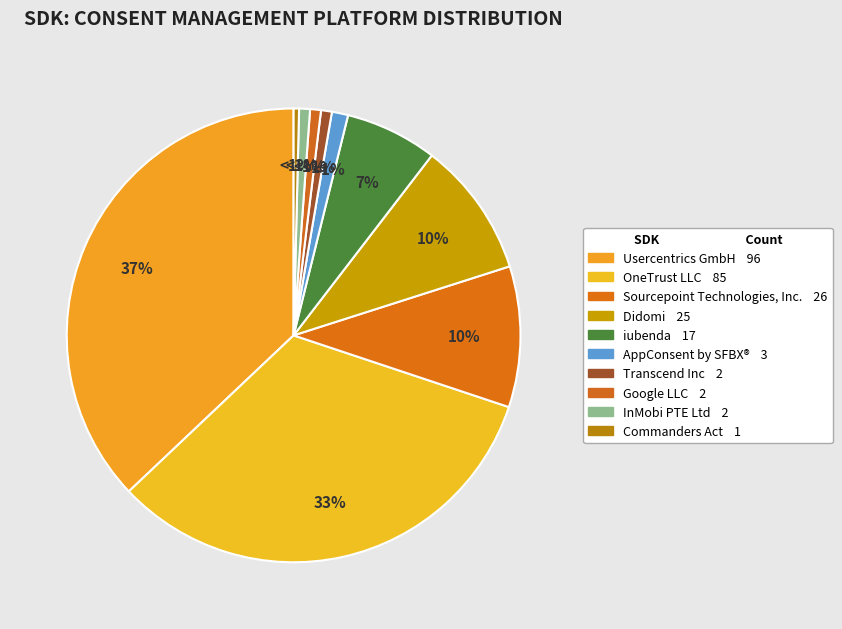

What is the ratio of the value at Didomi to the value at Commanders Act?

25.0